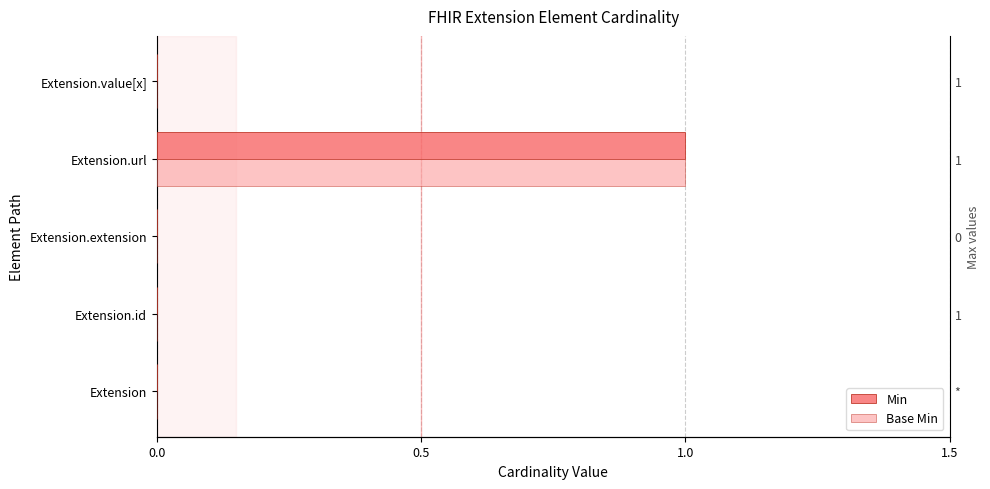

The Min series shows 0 at Extension.value[x]. True or false?

True